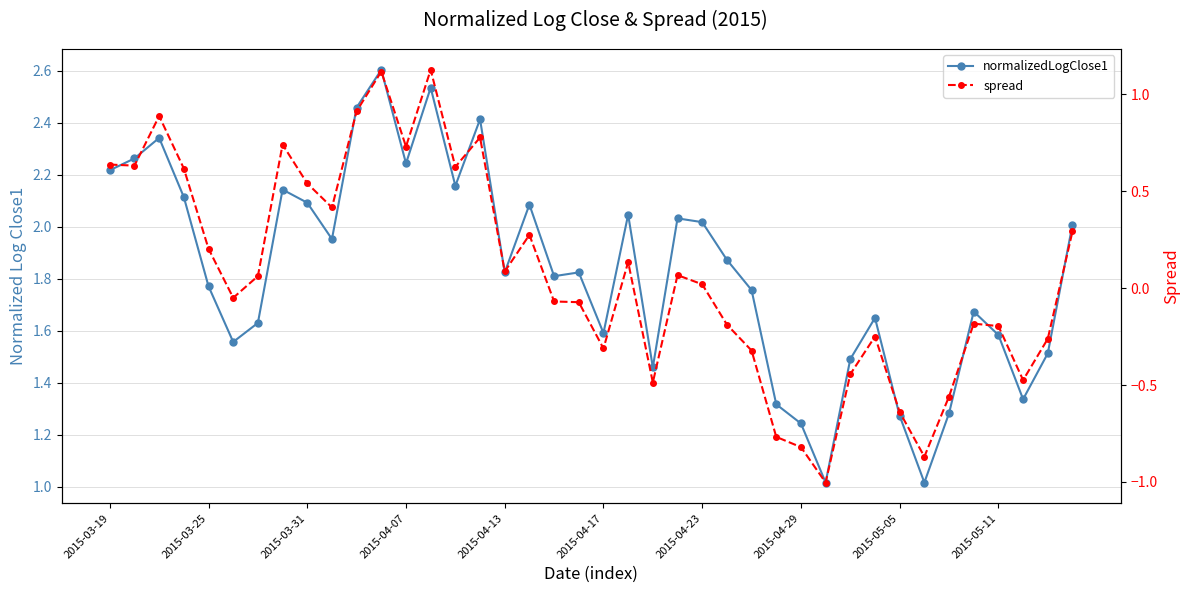

At which category is the sum across all series the highest?

11